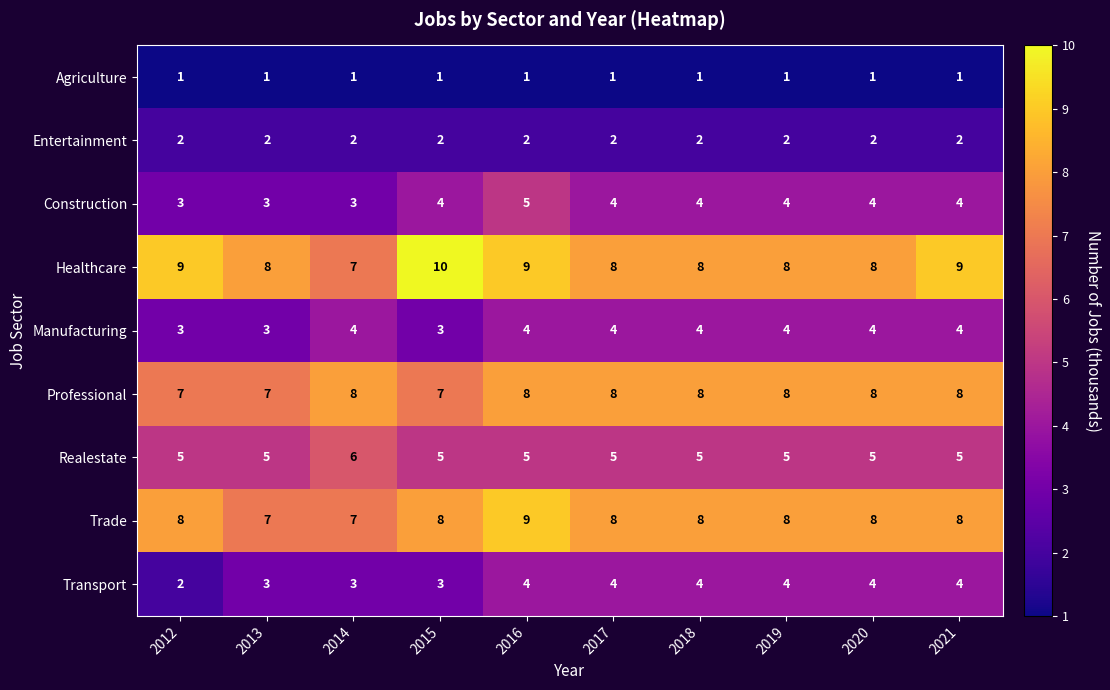

What is the average value of the Professional series?

8